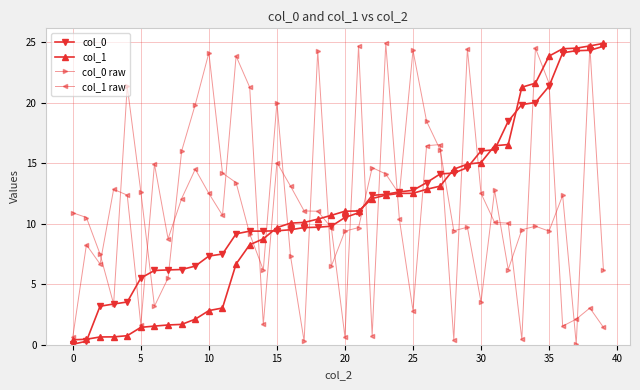

What is the greatest value displayed?

24.9